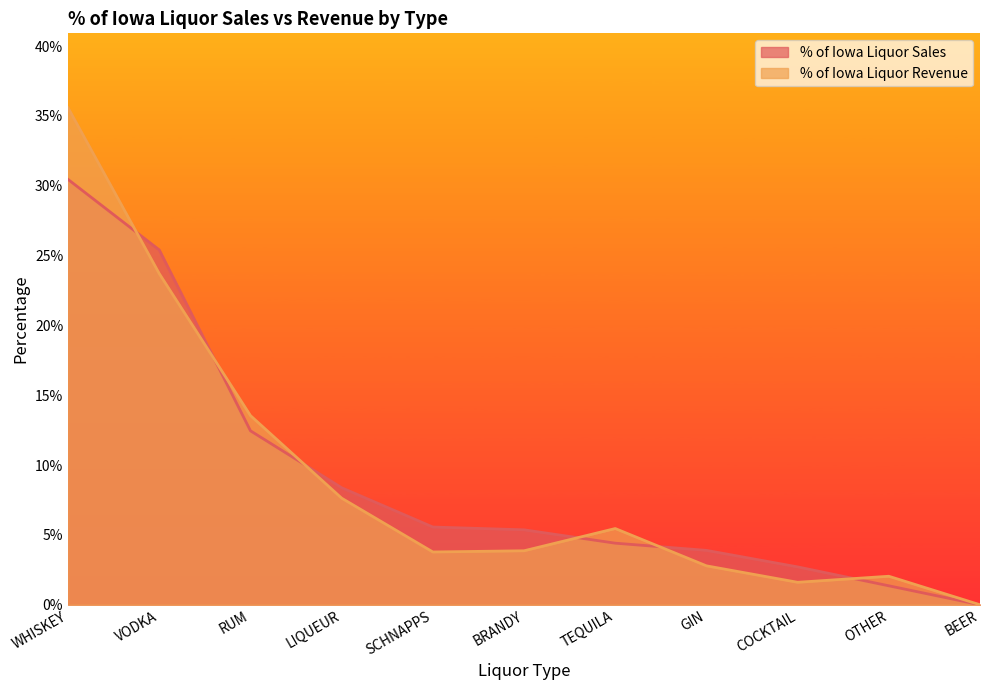

What is the value of the % of Iowa Liquor Revenue point at the 7th from the left?

0.1